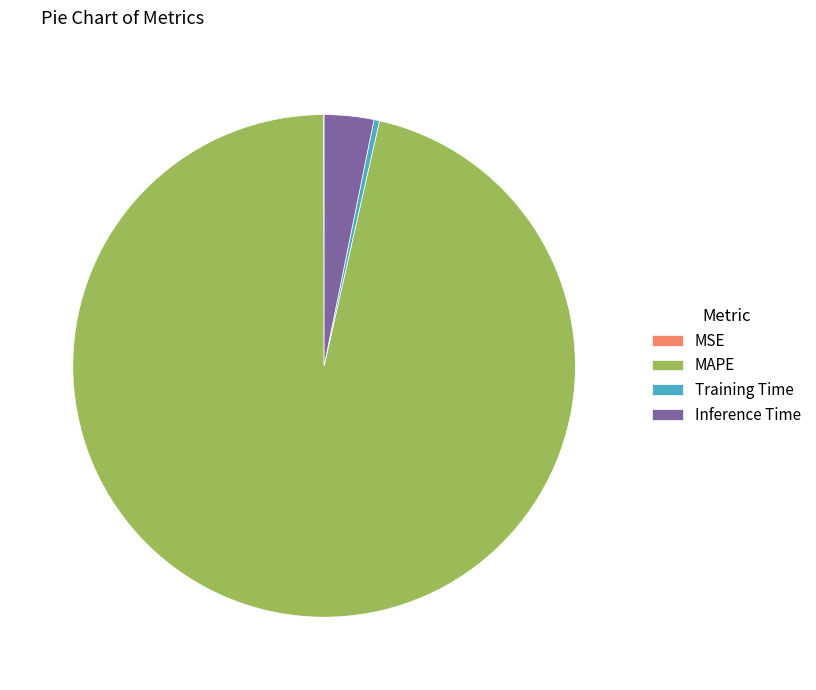

Is it true that MAPE is 96% of the pie?

True